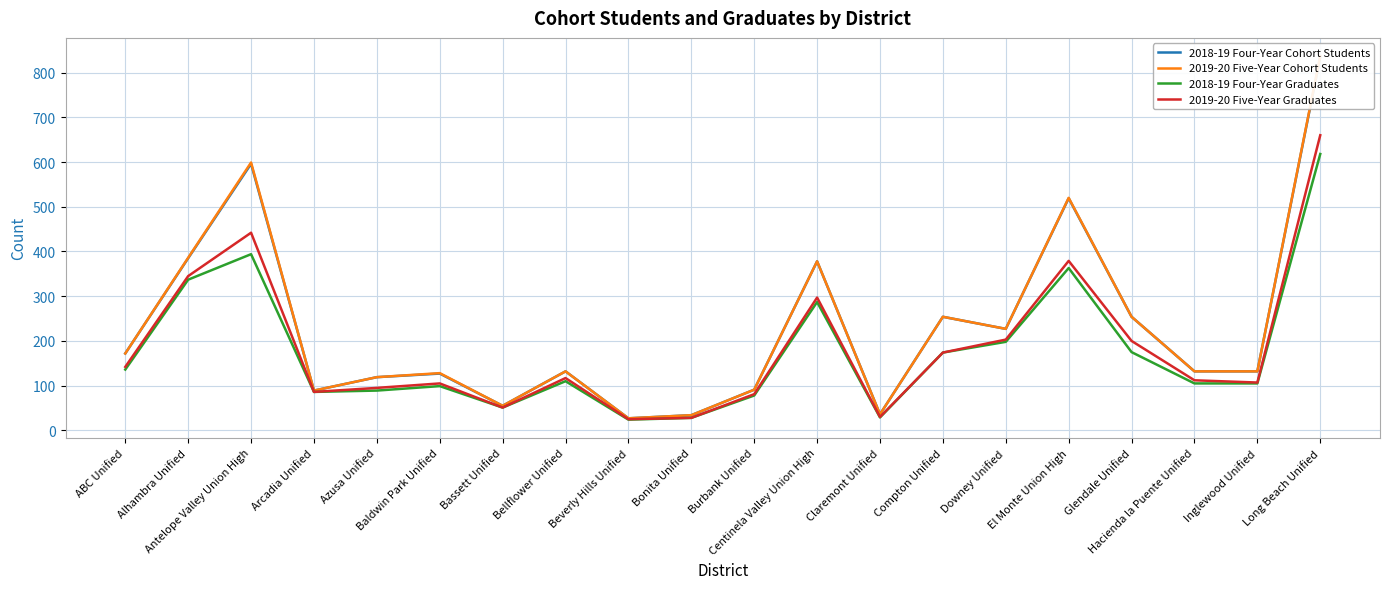

What is the total value across all series at El Monte Union High?

1781